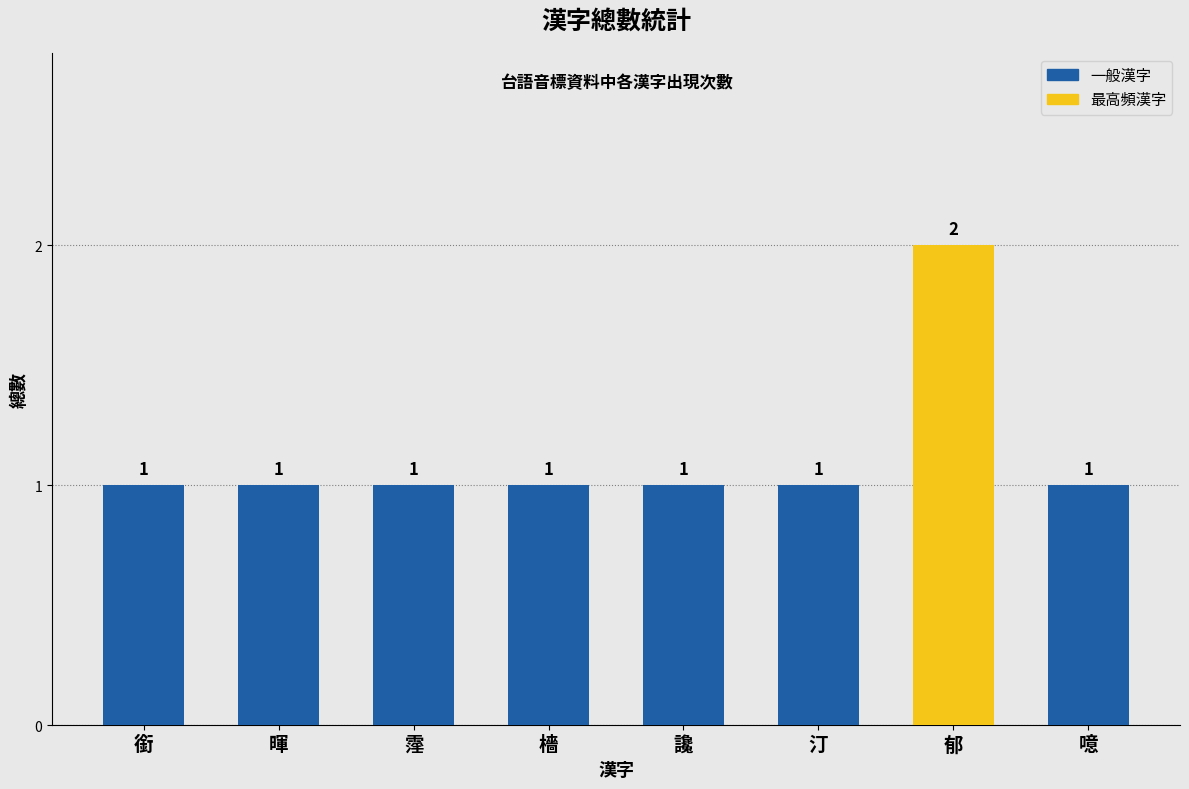

Are the bars grouped side by side (vs. stacked)?

No